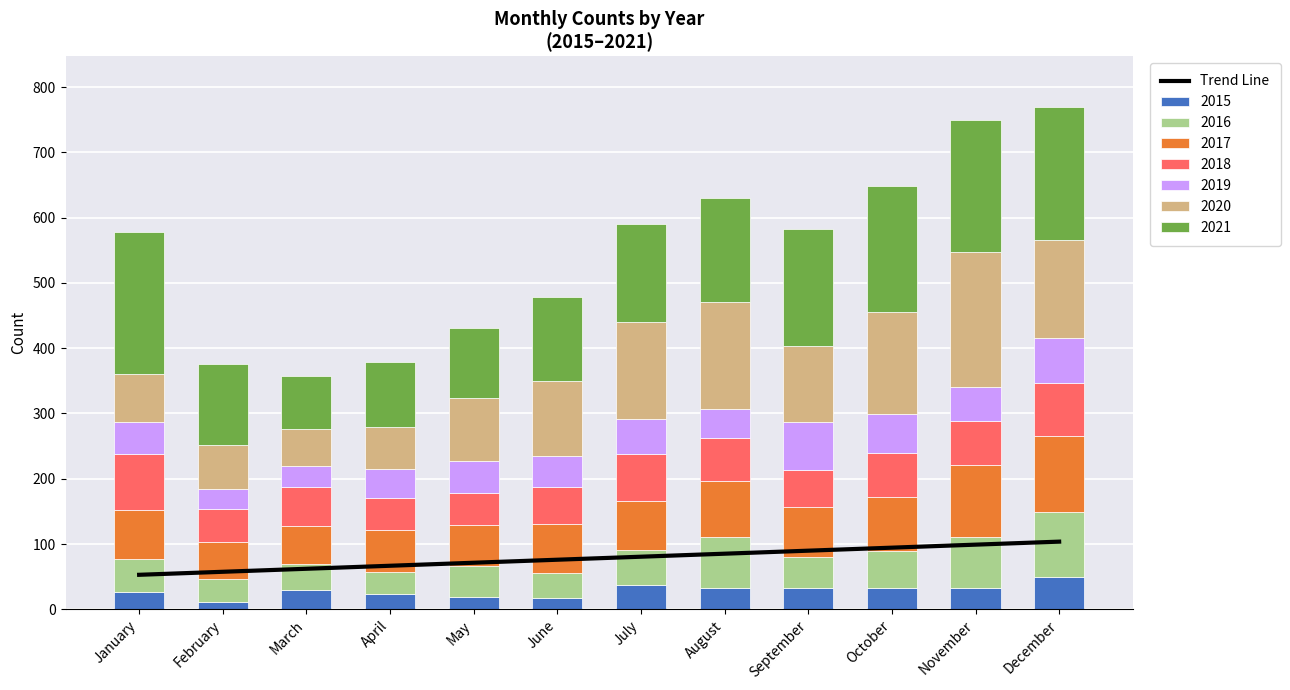

At which category does the chart reach its peak across all series?

December